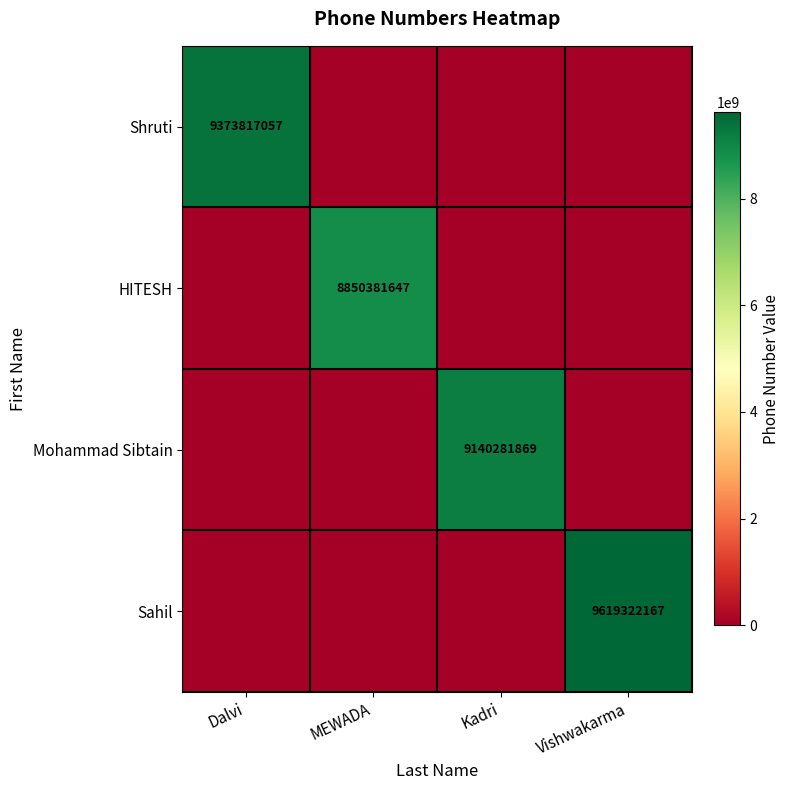

Is the value of Sahil at Vishwakarma greater than the value of Mohammad Sibtain at Kadri?

Yes